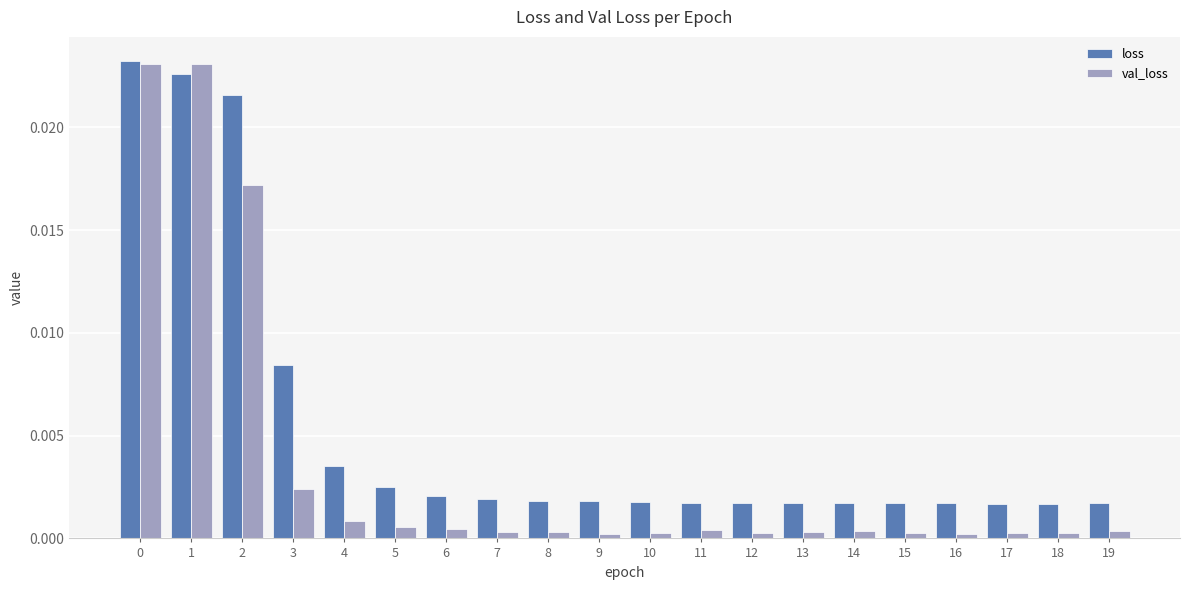

Which series has the widest spread of values?

val_loss